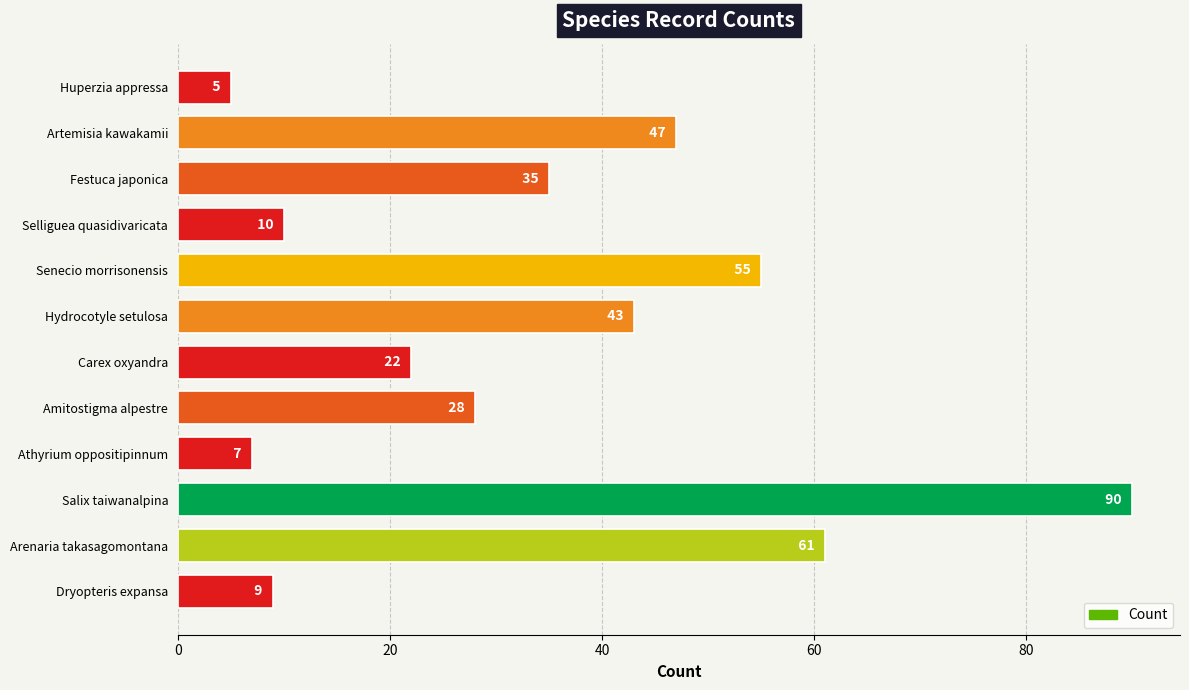

What is the difference between the maximum and minimum values?

85